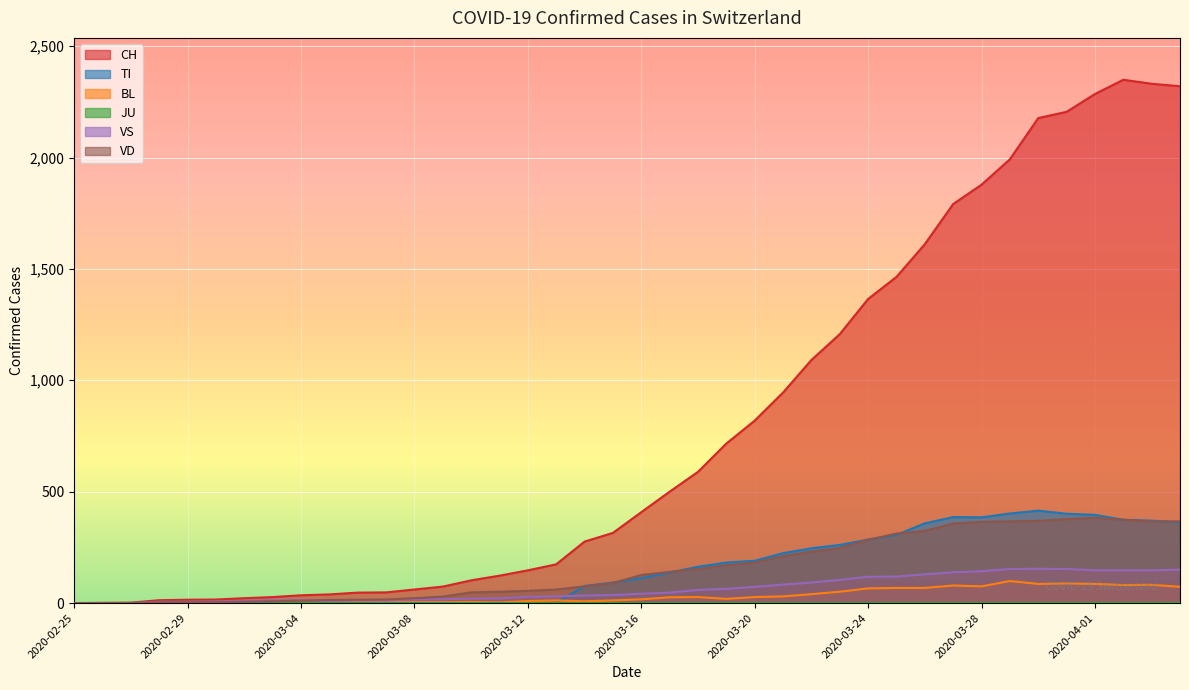

What is the average value of the TI series?

153